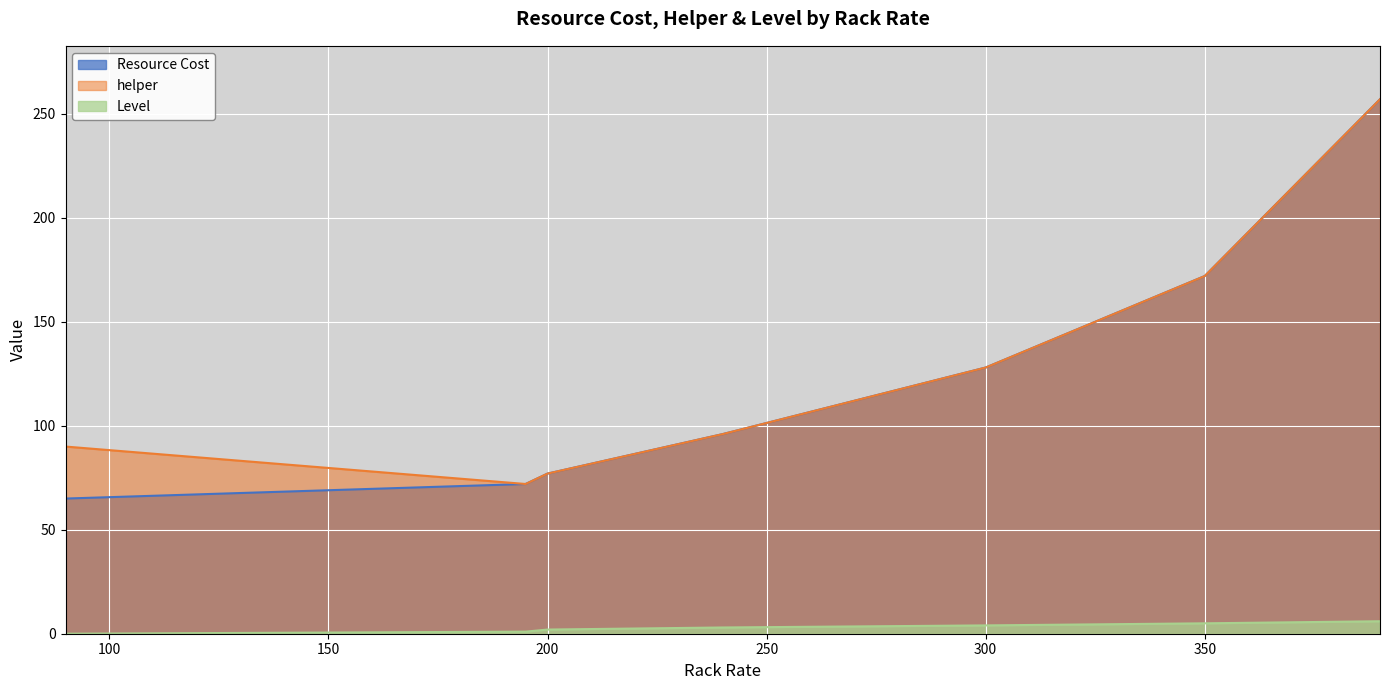

Does the chart display data point markers on the line(s)?

No